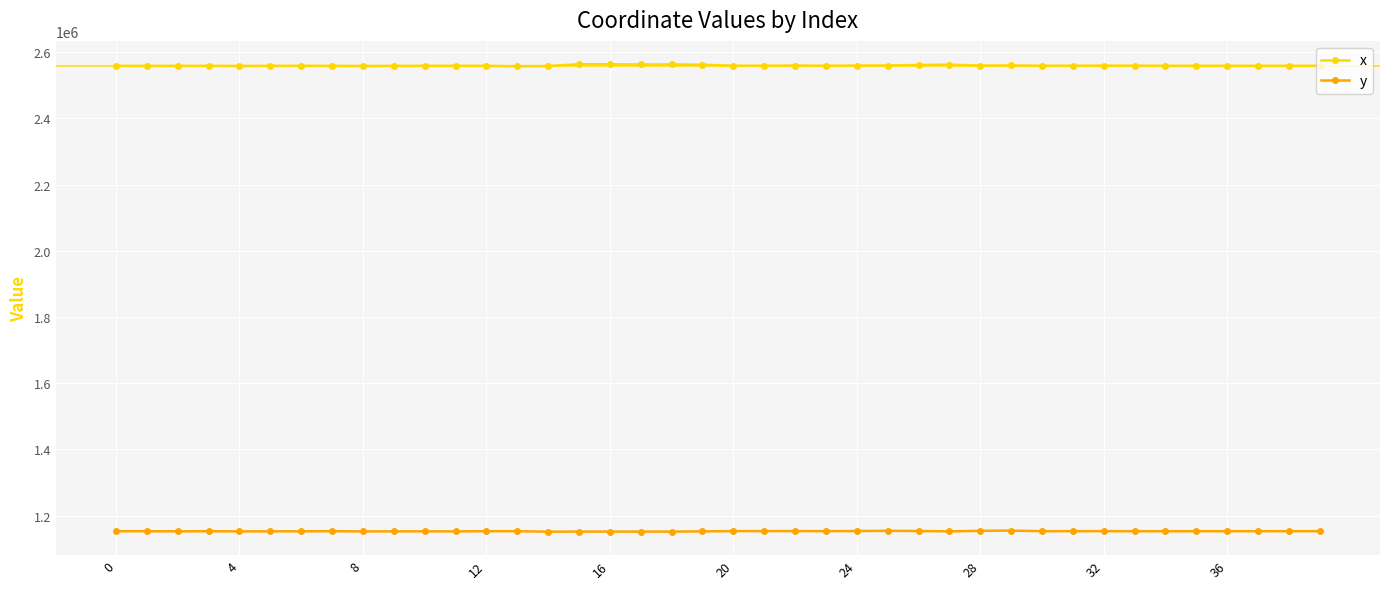

Rank the series by their average value, from lowest to highest.

y, x